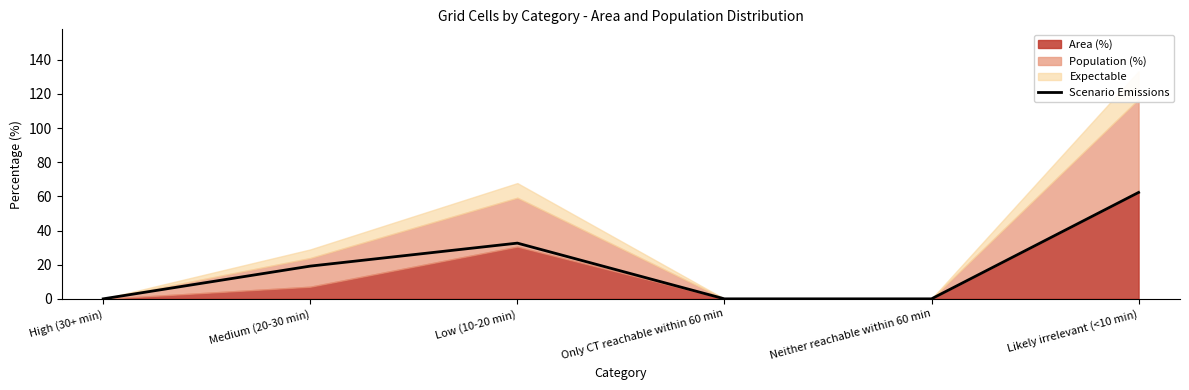

How many lines are shown in the chart?

1